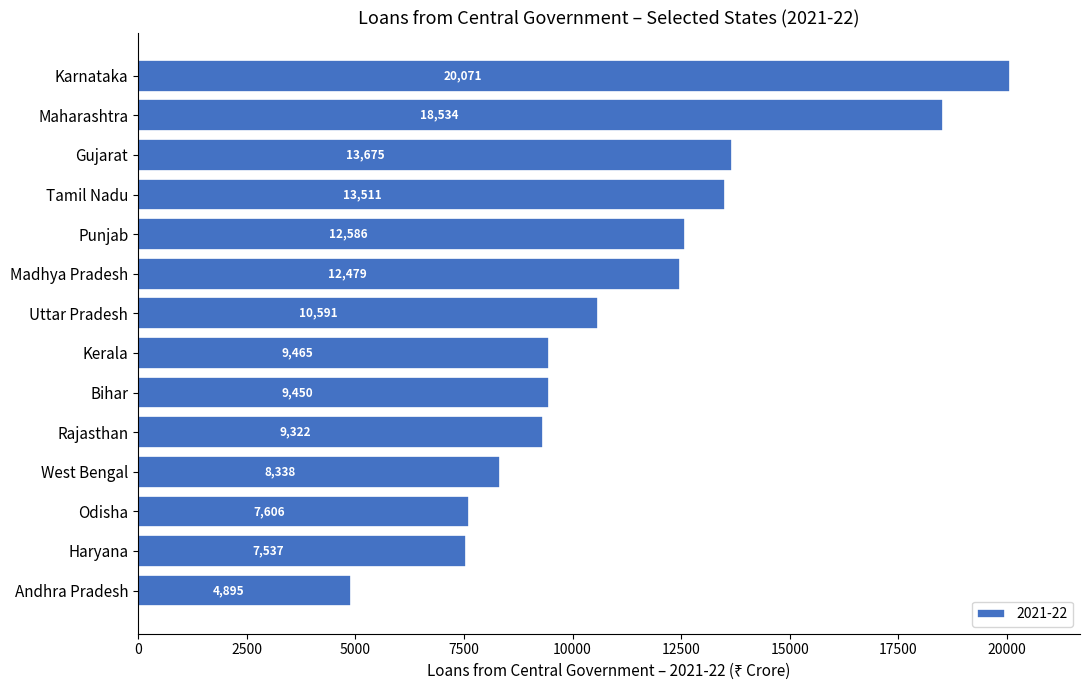

Read the value at West Bengal.

8338